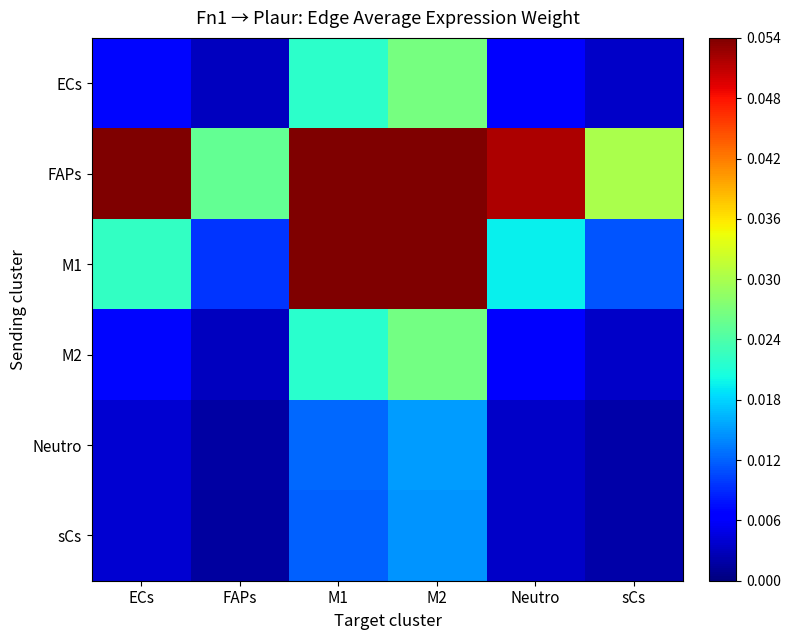

Rank the series by their maximum value, from lowest to highest.

sCs, Neutro, M2, ECs, M1, FAPs